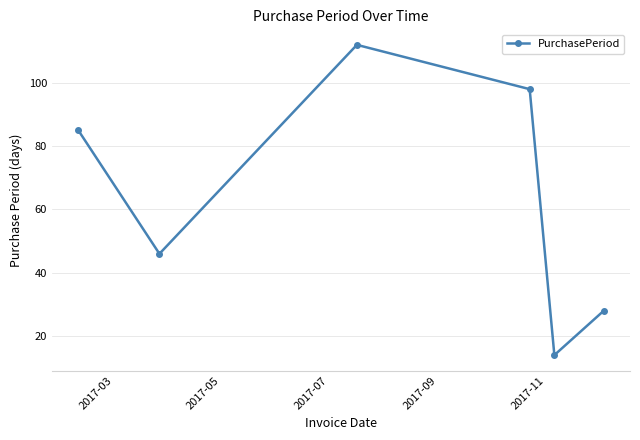

True or false: the data has more than 2 interior local peaks.

False